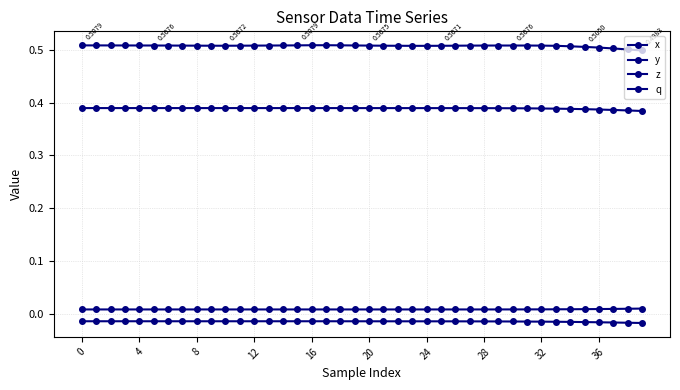

At which label is q closest to 0?

39